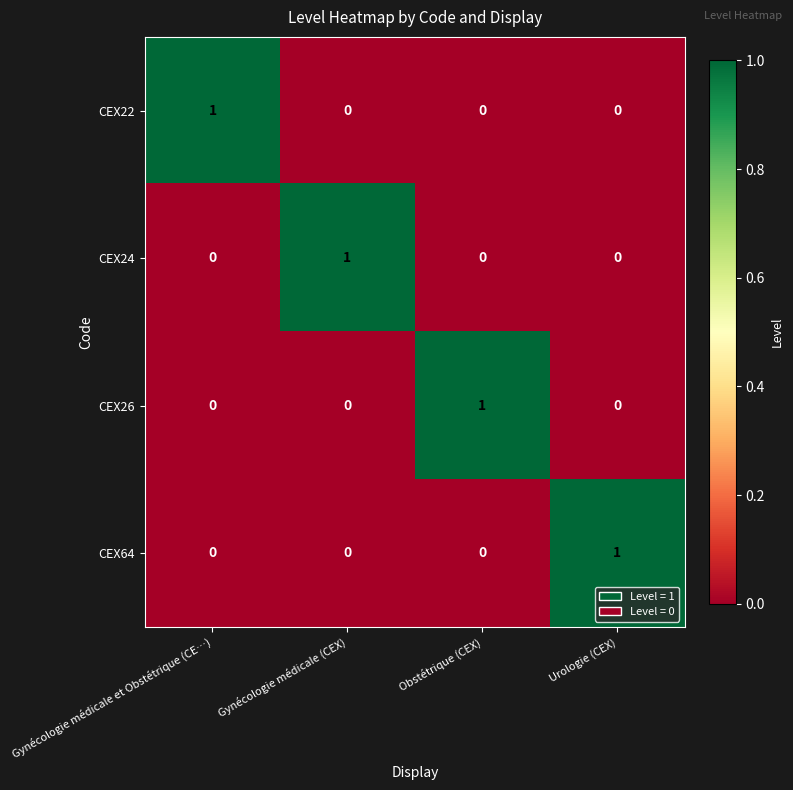

At how many categories does at least one series exceed 0?

4